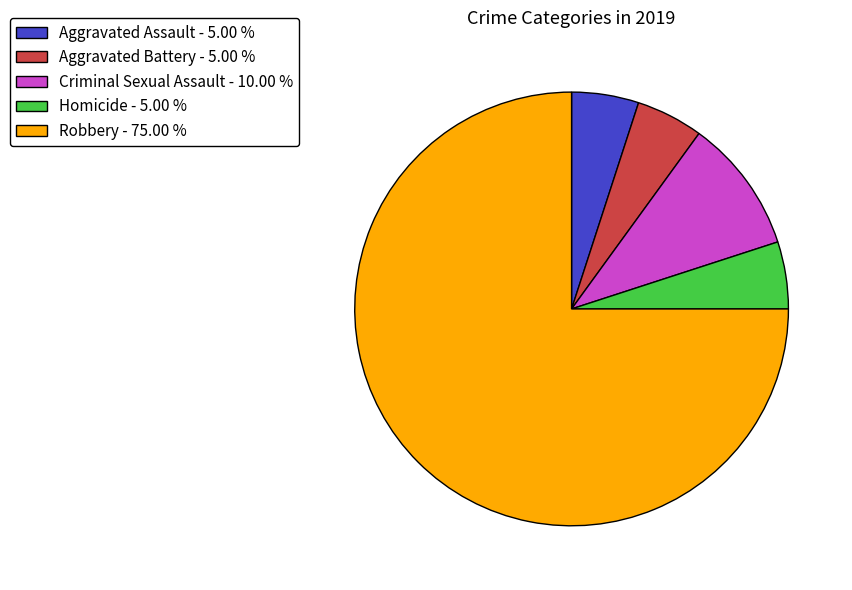

Does any single category account for the majority?

Yes